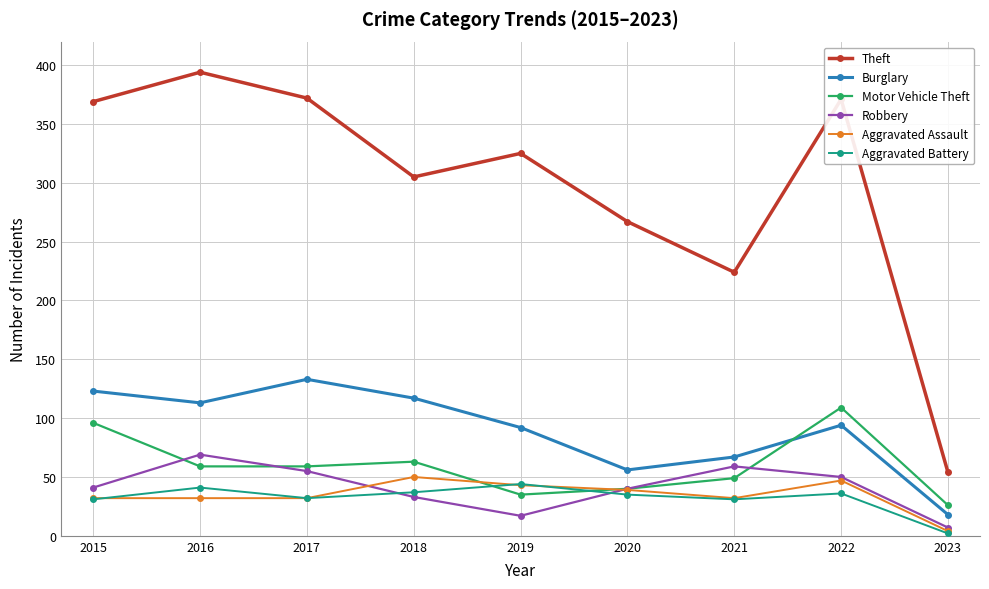

In Theft, how many points are lower than both neighbors (excluding endpoints)?

2